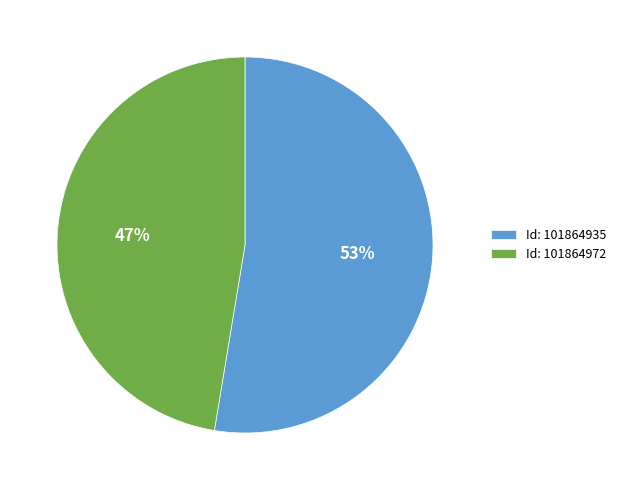

To the nearest percent, what is the combined percentage of Id: 101864935 and Id: 101864972?

100%